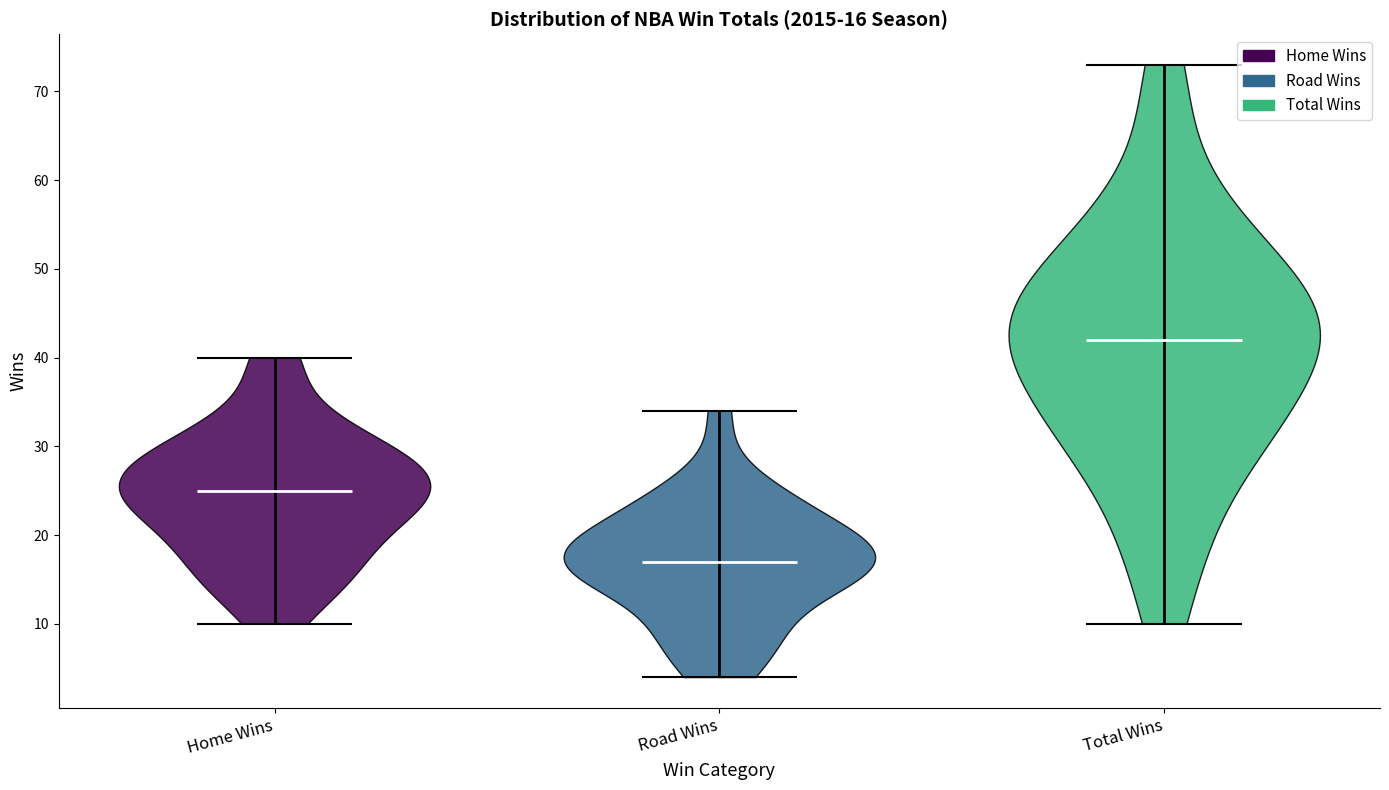

Which violin has the highest median line?

Total Wins